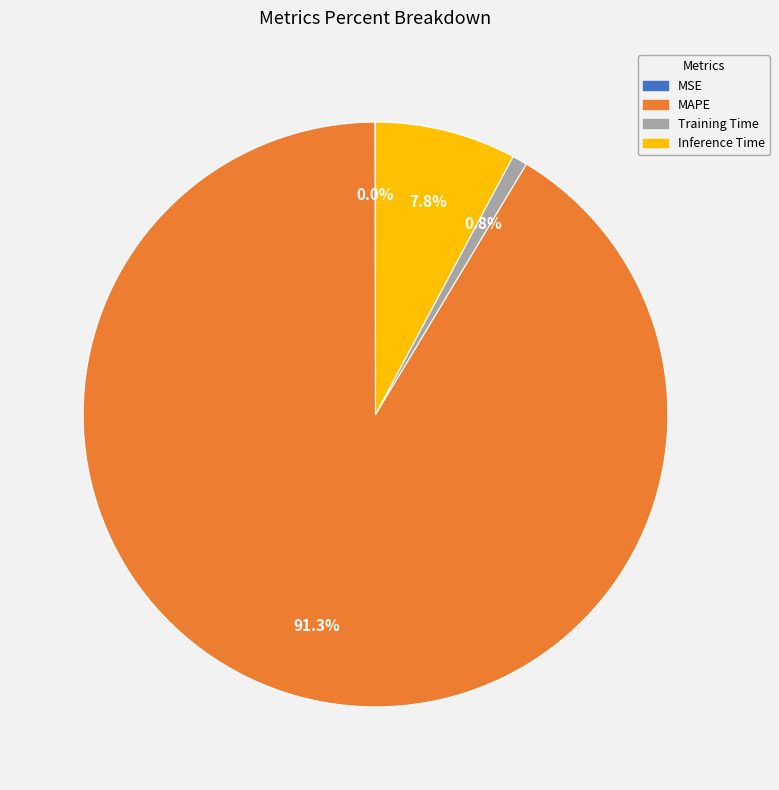

What percentage is the Inference Time slice, to the nearest percent?

8%